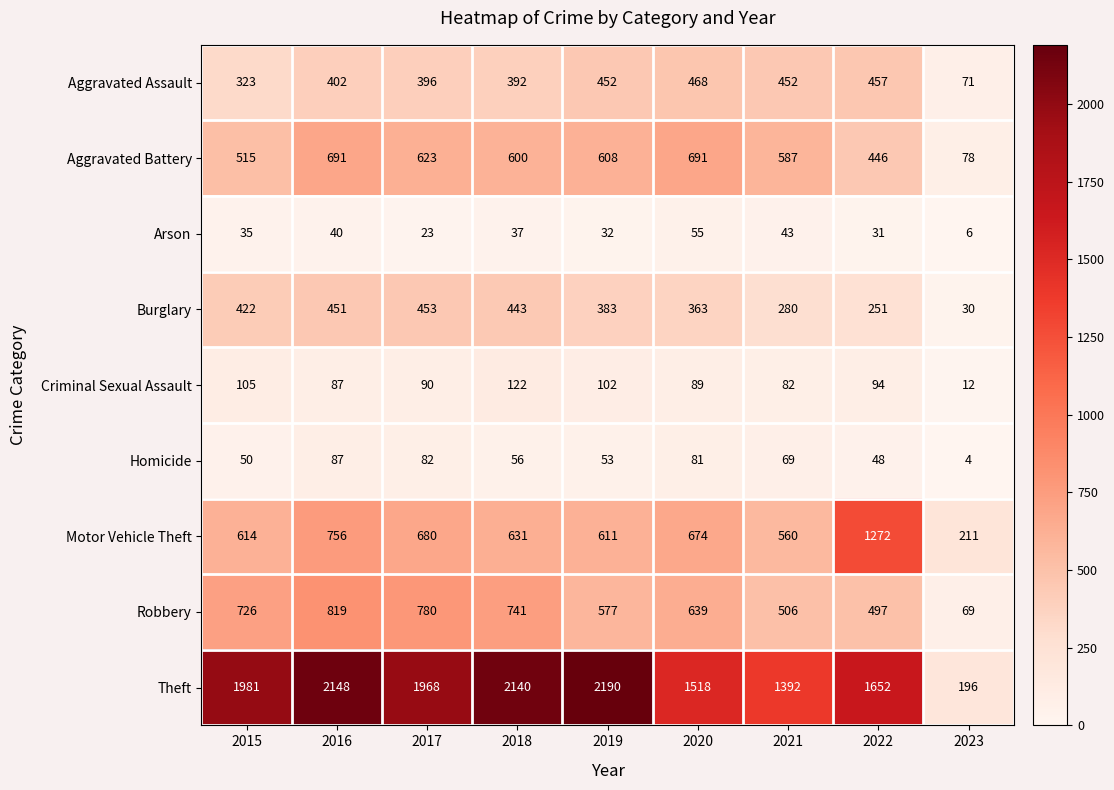

Rank the series by their maximum value, from lowest to highest.

Arson, Homicide, Criminal Sexual Assault, Burglary, Aggravated Assault, Aggravated Battery, Robbery, Motor Vehicle Theft, Theft